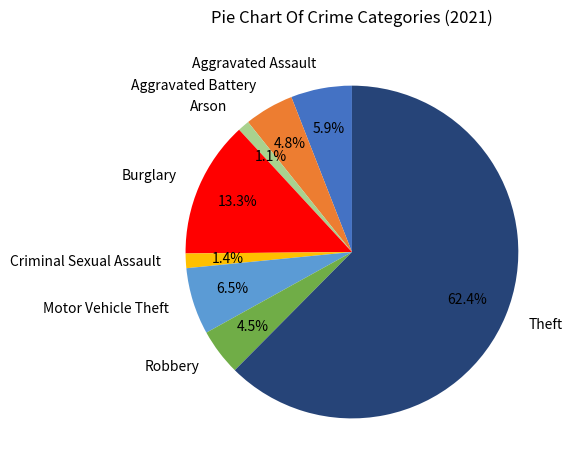

How many segments does this pie chart have?

8